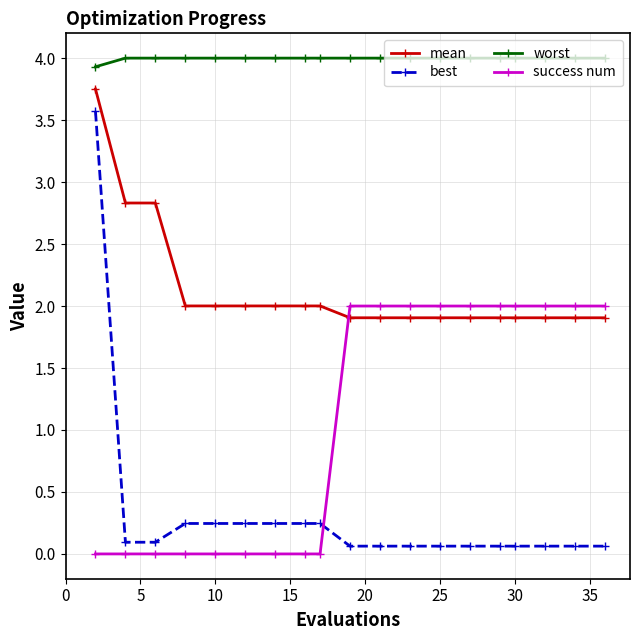

What is the sum of all success num values?

20.0